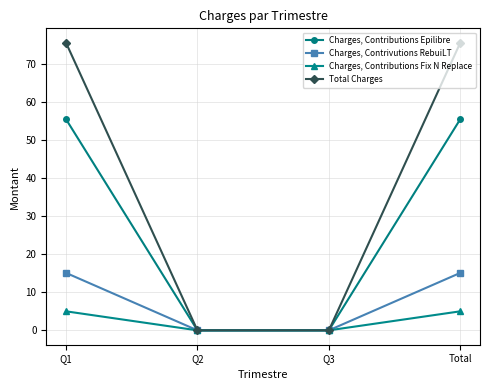

Which series has the largest total across all categories?

Total Charges